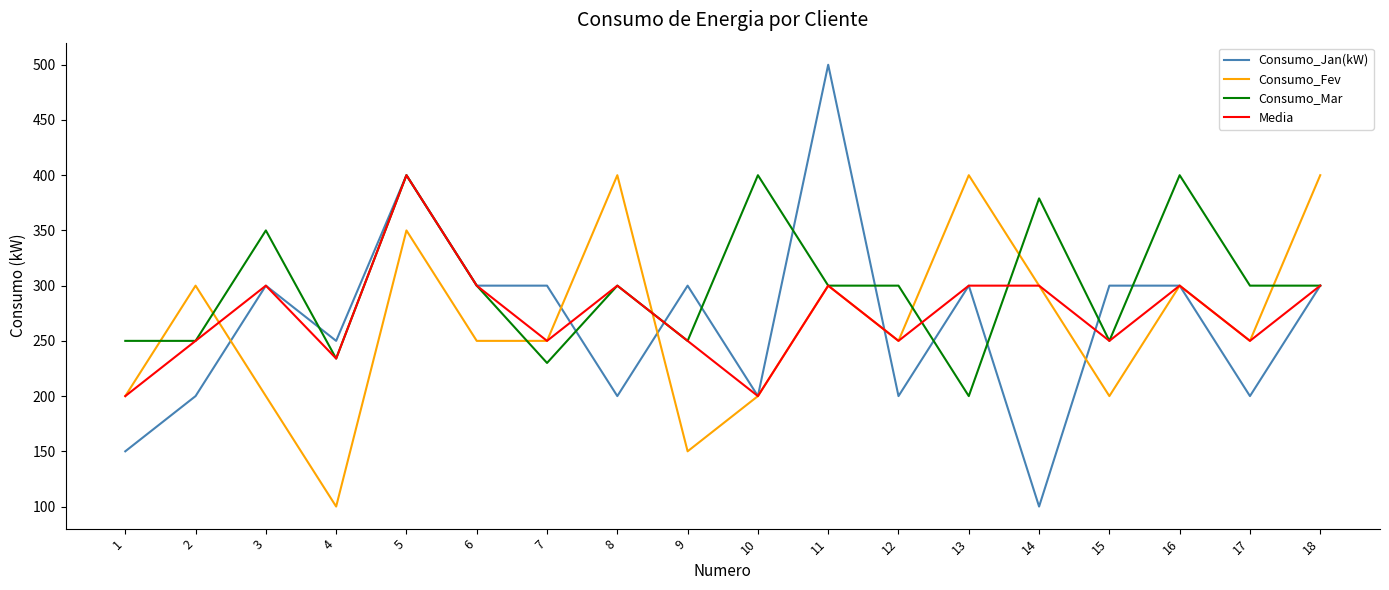

Is it true that Consumo_Mar equals 300 at 18?

True